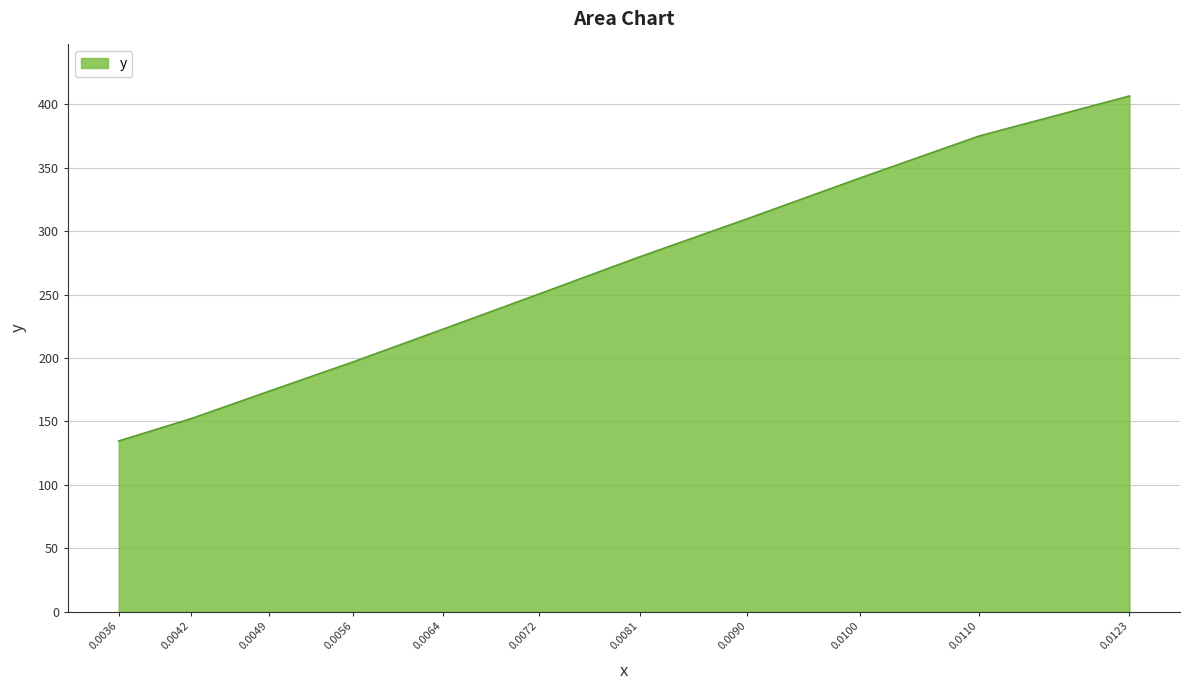

What is the ratio of the value at 0.0123 to the value at 0.0072?

1.6